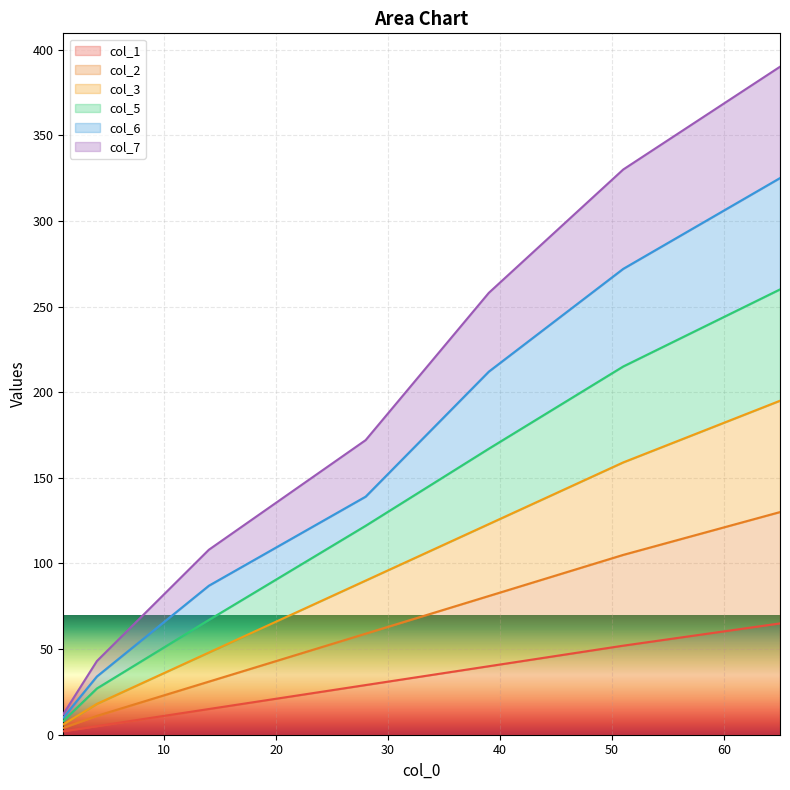

What are all the series names shown in the legend?

col_1, col_2, col_3, col_5, col_6, col_7